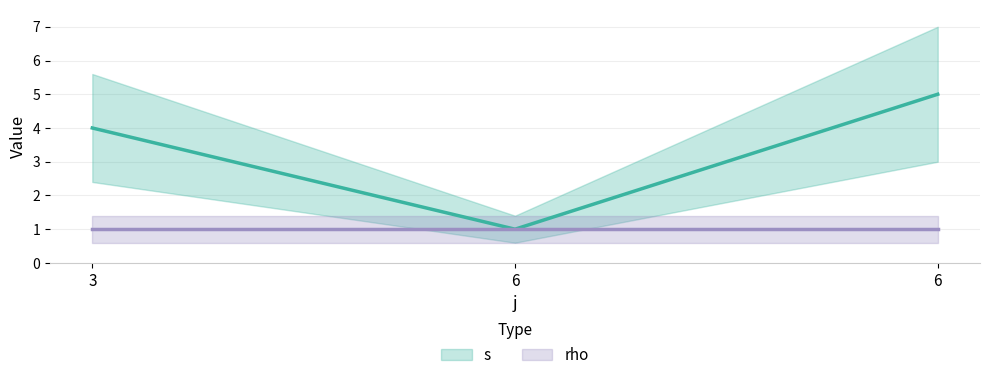

How many data points are above 4?

1